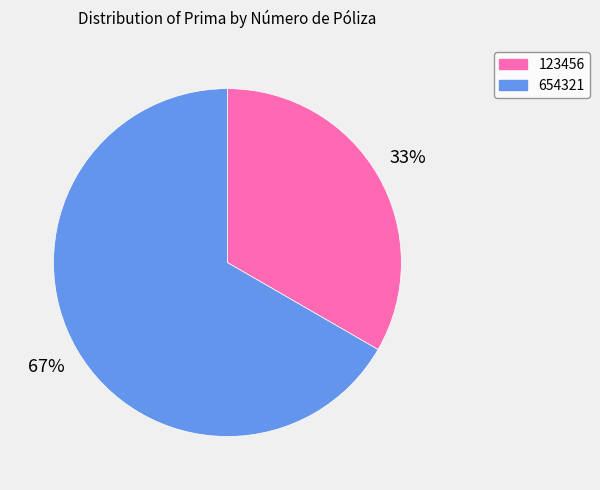

Do 654321 and 123456 together represent more than half of the pie?

Yes